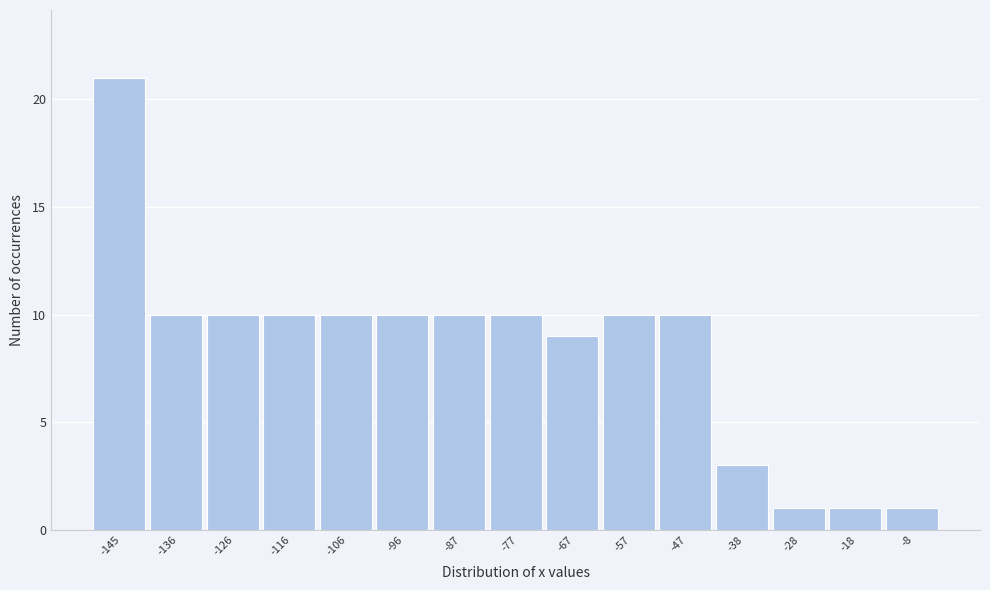

Reading left to right, list all the values displayed in this chart.

21	10	10	10	10	10	10	10	9	10	10	3	1	1	1